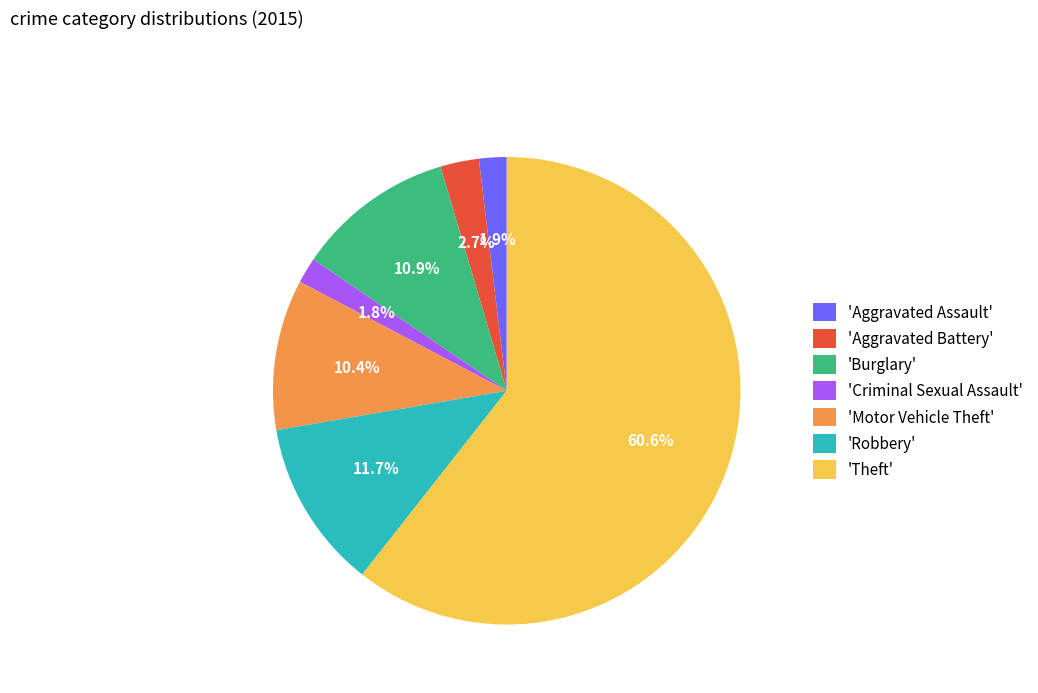

Which category accounts for the majority?

'Theft'